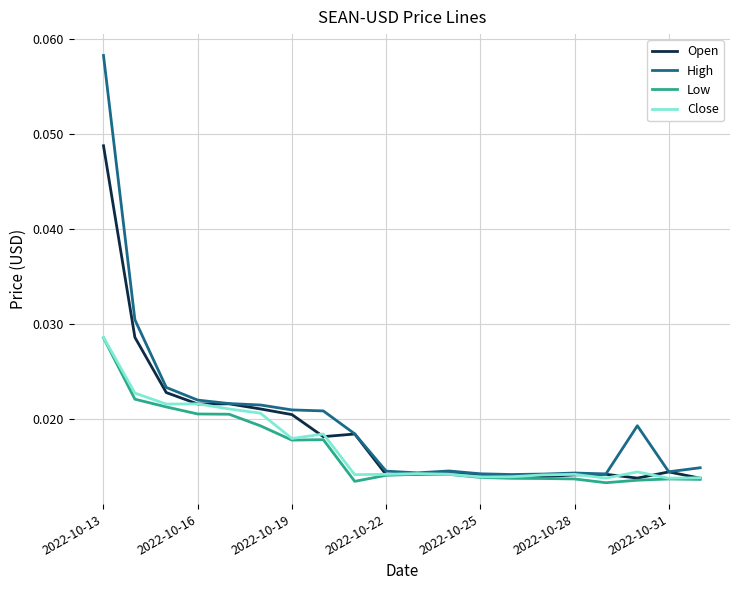

Which series has the widest spread of values?

High